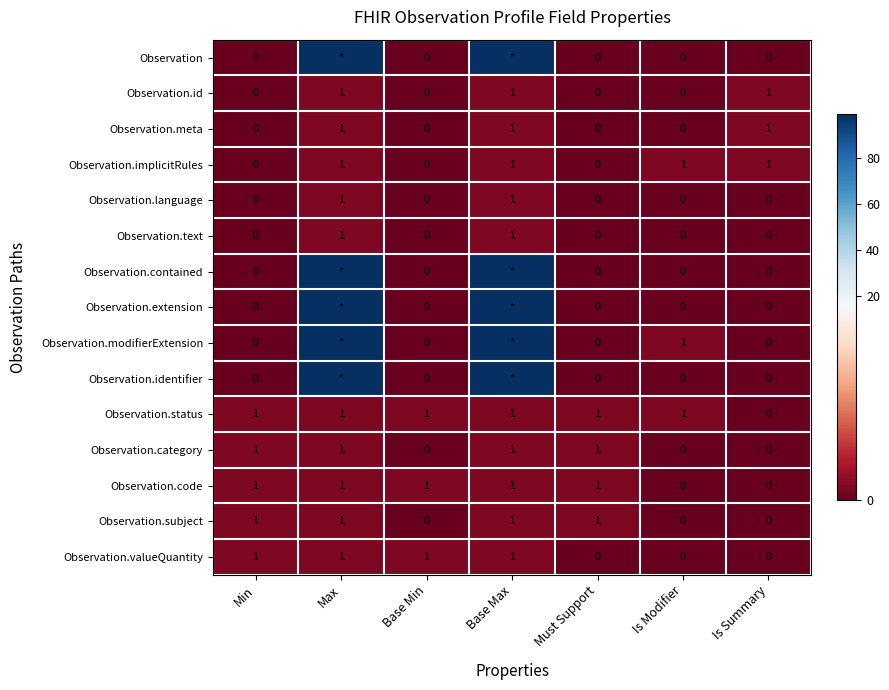

How many Observation.implicitRules values are between 0 and 1?

7